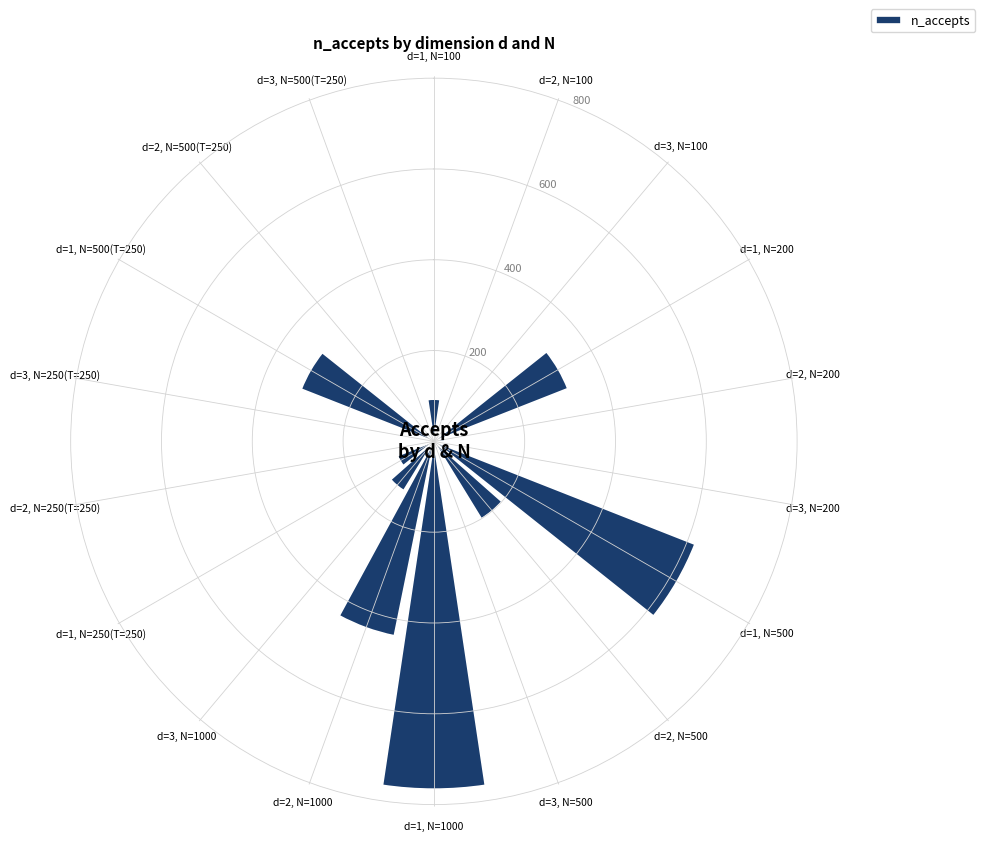

Are the bars grouped side by side (vs. stacked)?

No